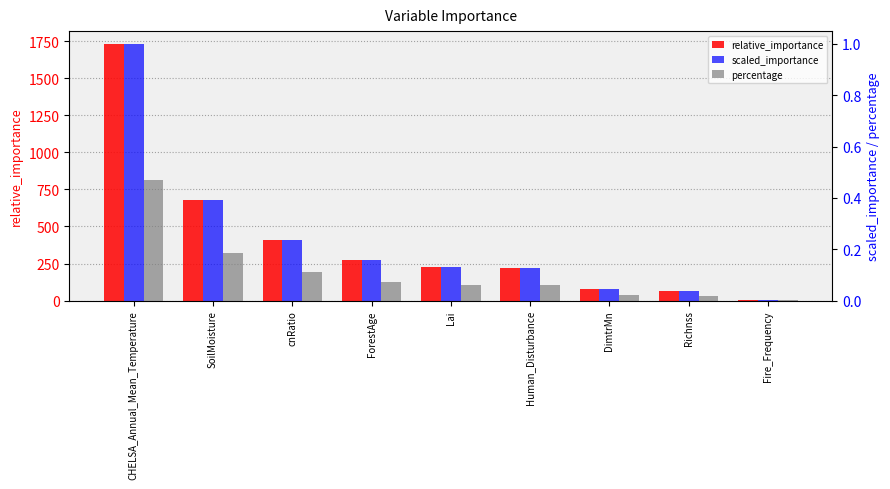

At which category is the sum across all series the highest?

CHELSA_Annual_Mean_Temperature